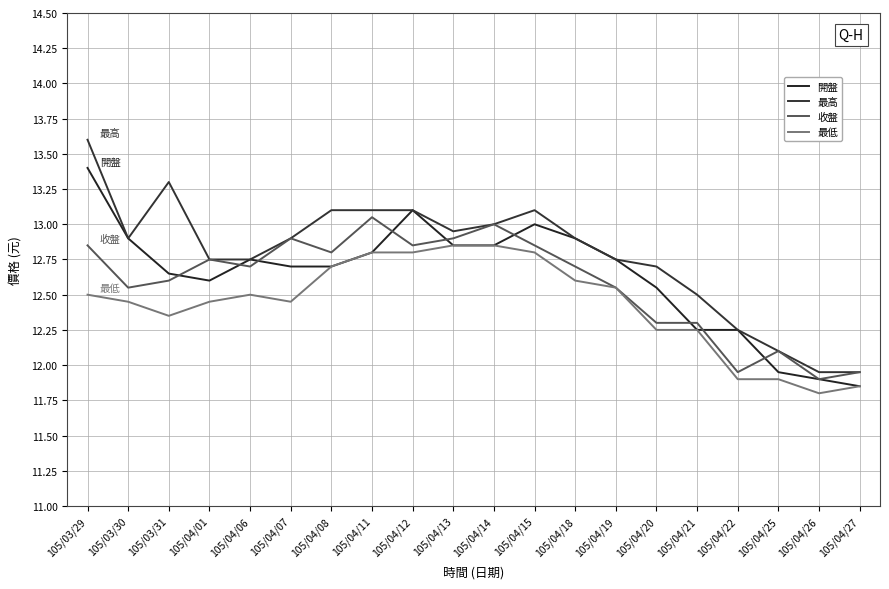

What is the value of the 最低 point at the 11th from the left?

12.8